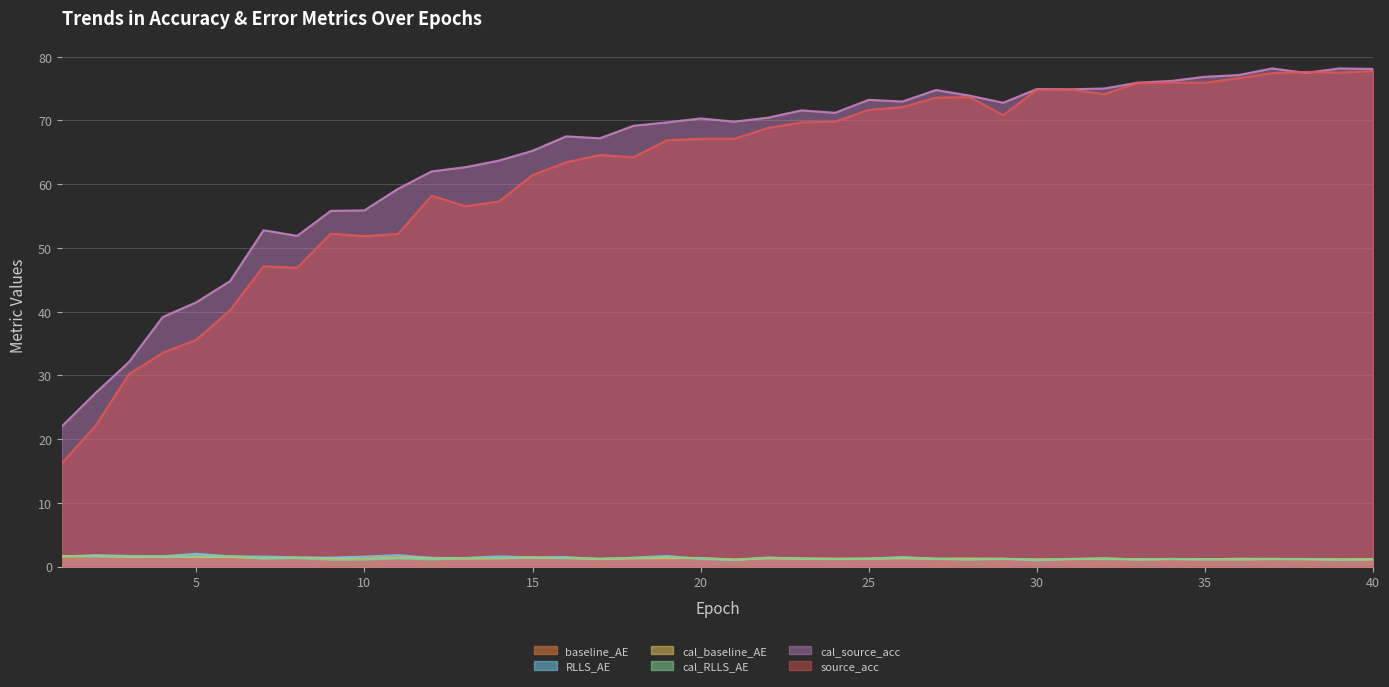

How many times do baseline_AE and RLLS_AE cross each other?

18